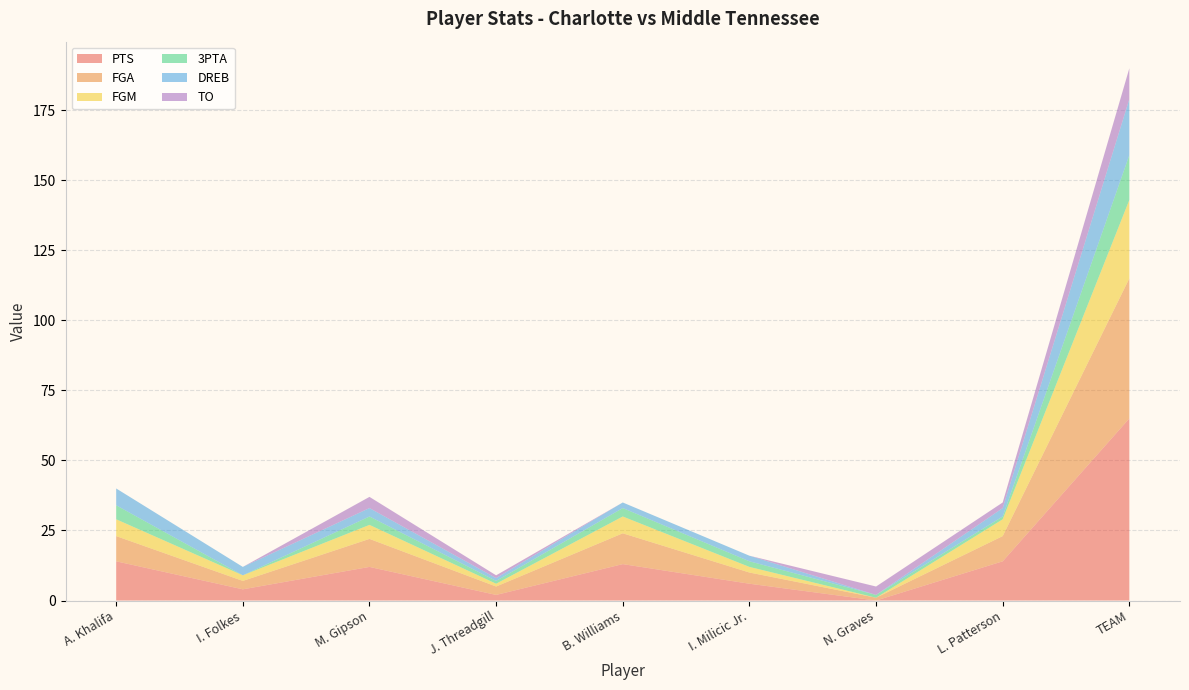

Reading left to right, transcribe all the data shown in this chart.

PTS: A. Khalifa=14	I. Folkes=4	M. Gipson=12	J. Threadgill=2	B. Williams=13	I. Milicic Jr.=6	N. Graves=0	L. Patterson=14	TEAM=65
FGA: A. Khalifa=9	I. Folkes=3	M. Gipson=10	J. Threadgill=3	B. Williams=11	I. Milicic Jr.=4	N. Graves=1	L. Patterson=9	TEAM=50
FGM: A. Khalifa=6	I. Folkes=2	M. Gipson=5	J. Threadgill=1	B. Williams=6	I. Milicic Jr.=2	N. Graves=0	L. Patterson=6	TEAM=28
3PTA: A. Khalifa=5	I. Folkes=0	M. Gipson=3	J. Threadgill=1	B. Williams=3	I. Milicic Jr.=2	N. Graves=1	L. Patterson=1	TEAM=16
DREB: A. Khalifa=6	I. Folkes=3	M. Gipson=3	J. Threadgill=1	B. Williams=2	I. Milicic Jr.=2	N. Graves=0	L. Patterson=3	TEAM=20
TO: A. Khalifa=0	I. Folkes=0	M. Gipson=4	J. Threadgill=1	B. Williams=0	I. Milicic Jr.=0	N. Graves=3	L. Patterson=2	TEAM=11